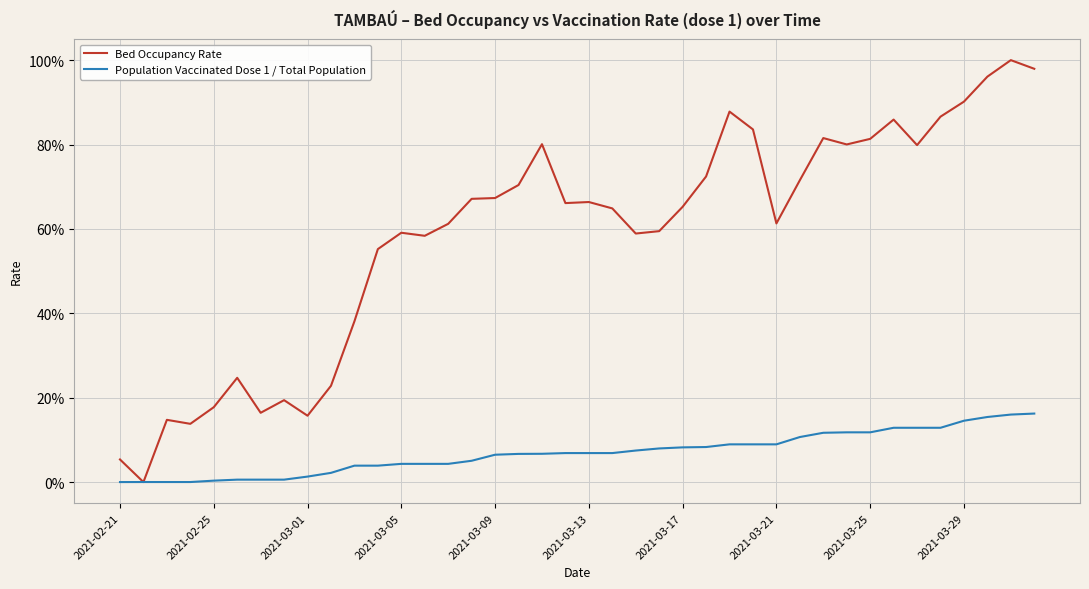

Reading left to right, extract all data points from this chart.

Bed Occupancy Rate: 0.1	0.0	0.1	0.1	0.2	0.2	0.2	0.2	0.2	0.2	0.4	0.6	0.6	0.6	0.6	0.7	0.7	0.7	0.8	0.7	0.7	0.6	0.6	0.6	0.7	0.7	0.9	0.8	0.6	0.7	0.8	0.8	0.8	0.9	0.8	0.9	0.9	1.0	1.0	1.0
Population Vaccinated Dose 1 / Total Population: 0.0	0.0	0.0	0.0	0.0	0.0	0.0	0.0	0.0	0.0	0.0	0.0	0.0	0.0	0.0	0.1	0.1	0.1	0.1	0.1	0.1	0.1	0.1	0.1	0.1	0.1	0.1	0.1	0.1	0.1	0.1	0.1	0.1	0.1	0.1	0.1	0.1	0.2	0.2	0.2